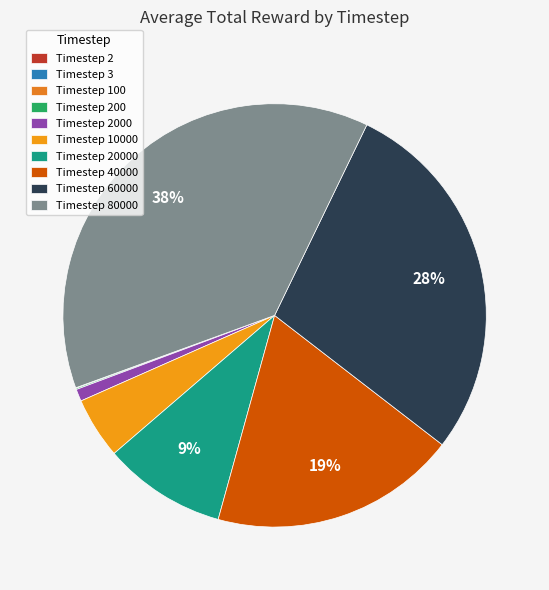

Is it true that Timestep 80000 is 44% of the pie?

False